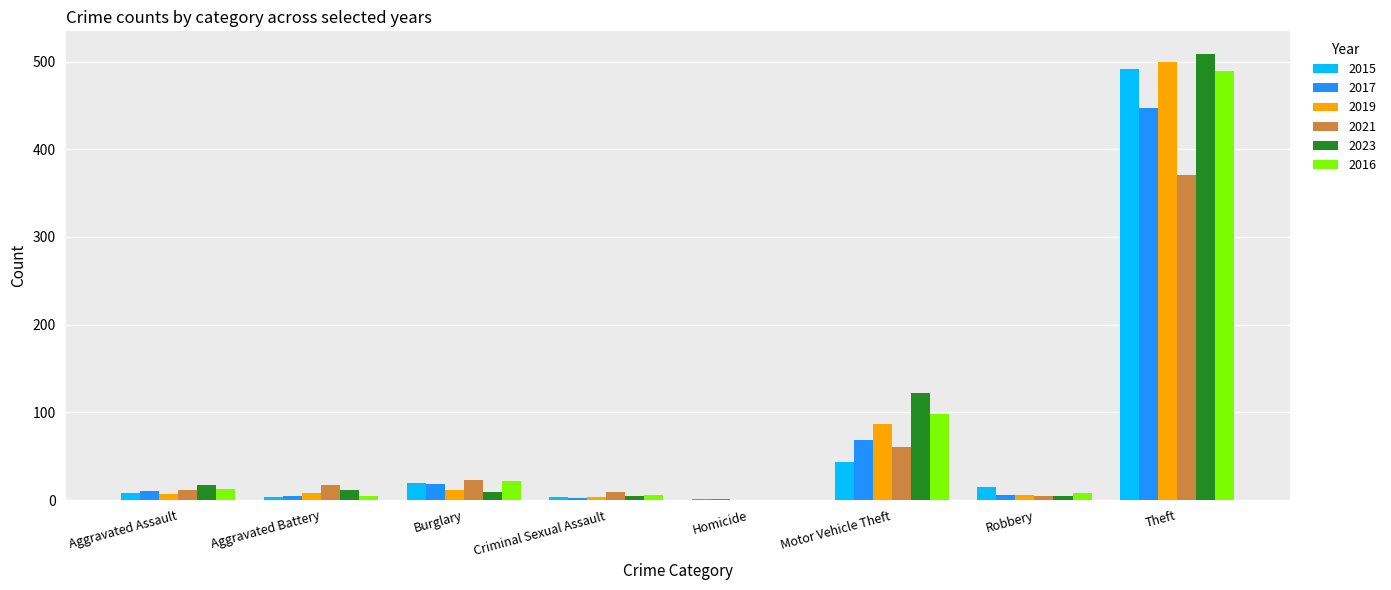

The value of 2016 at Homicide is 0. True or false?

True